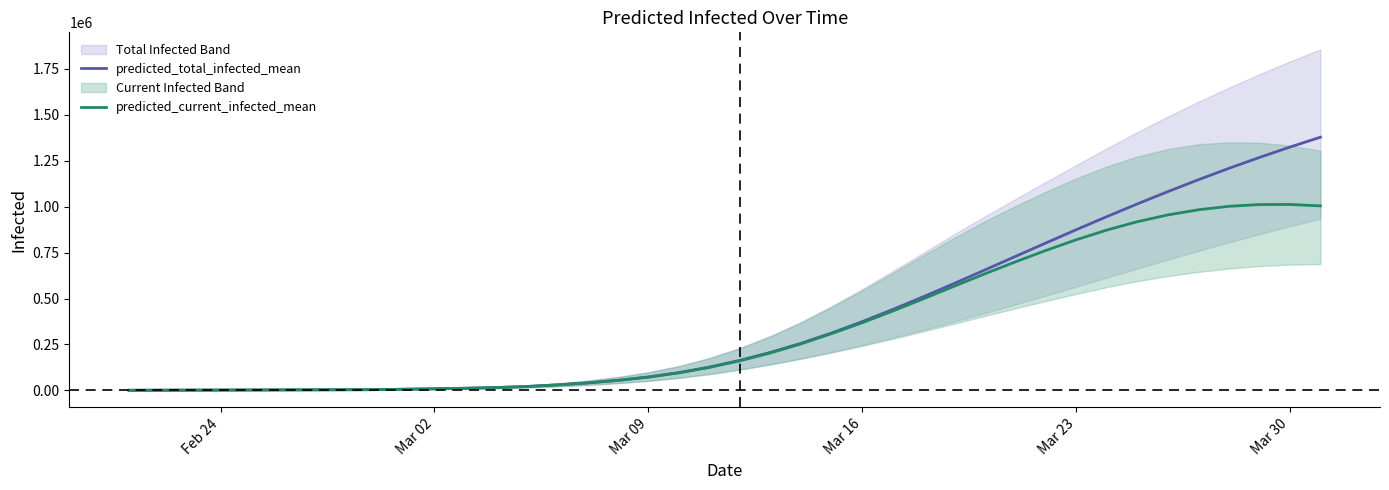

Count the number of categories in the chart.

40